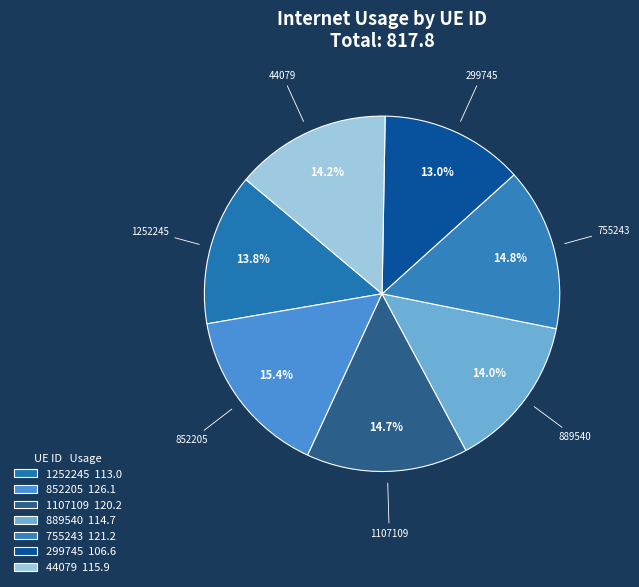

How many segments does this pie chart have?

7